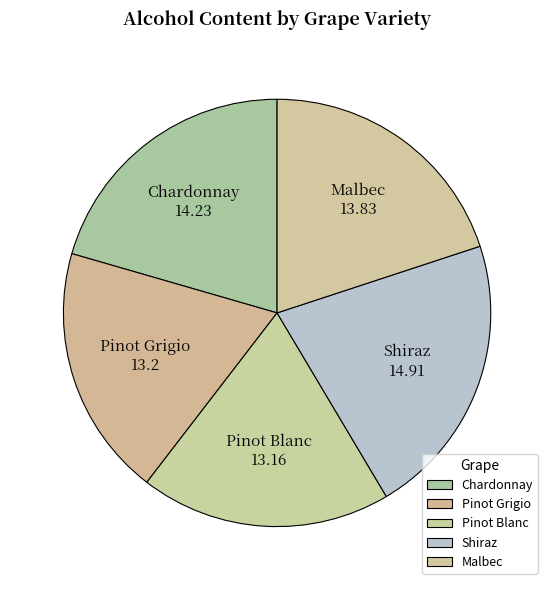

True or false: Shiraz accounts for 22% of the total.

True